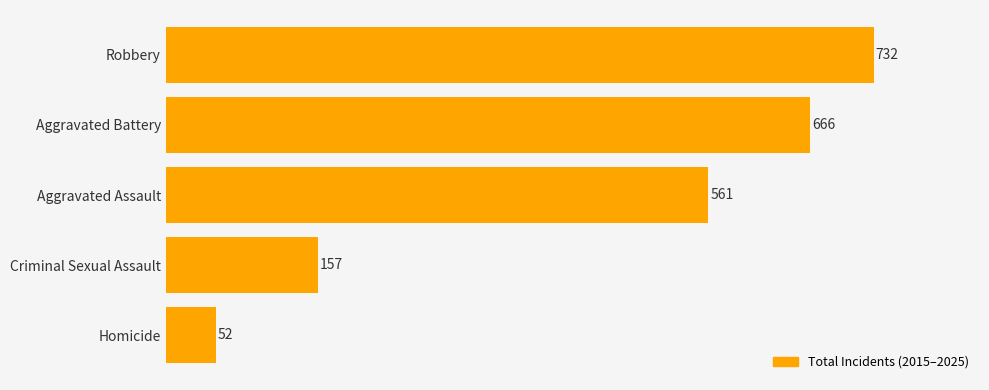

What is the sum of the values at Robbery and Aggravated Battery?

1398